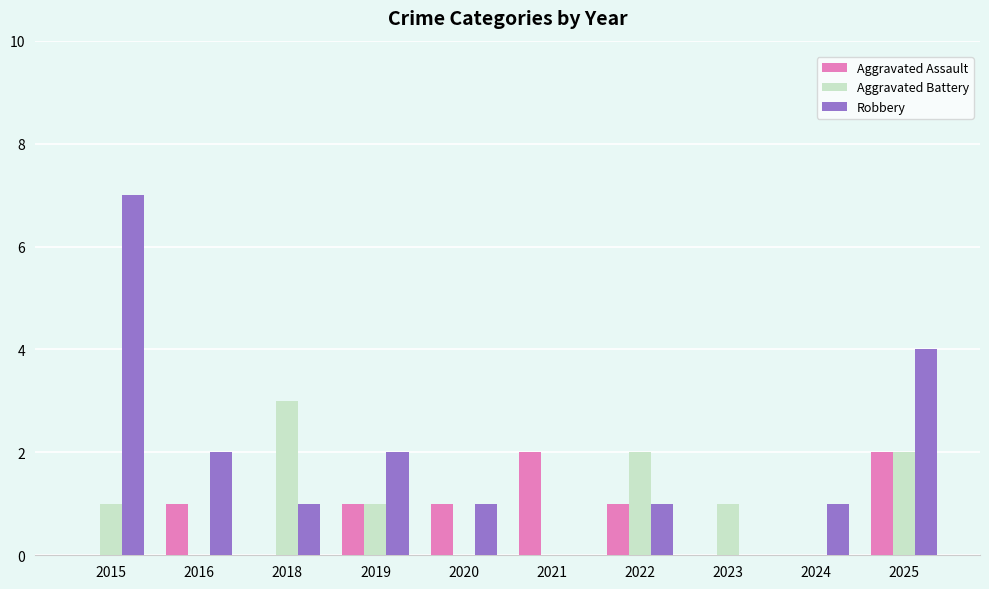

Which series has the largest total across all categories?

Robbery